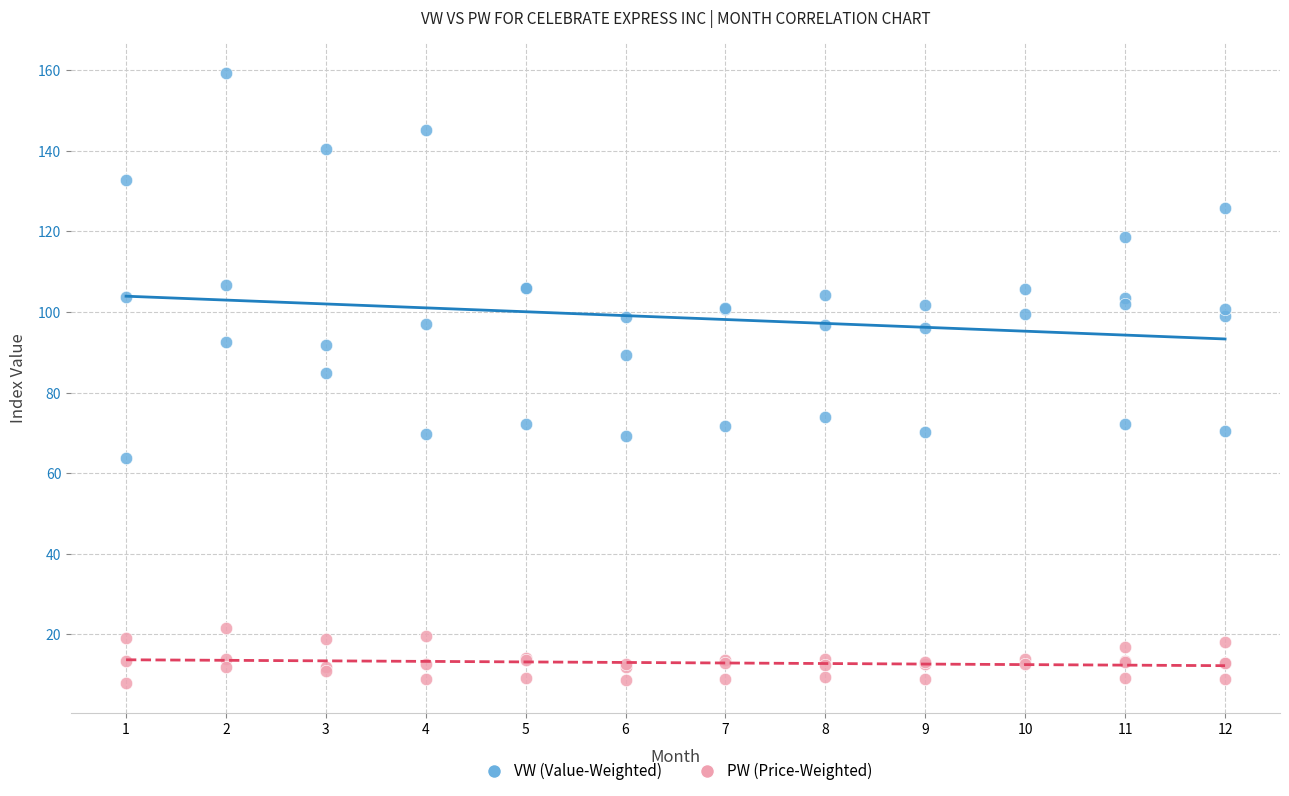

Across all series, what Y value is closest to 83?

84.9